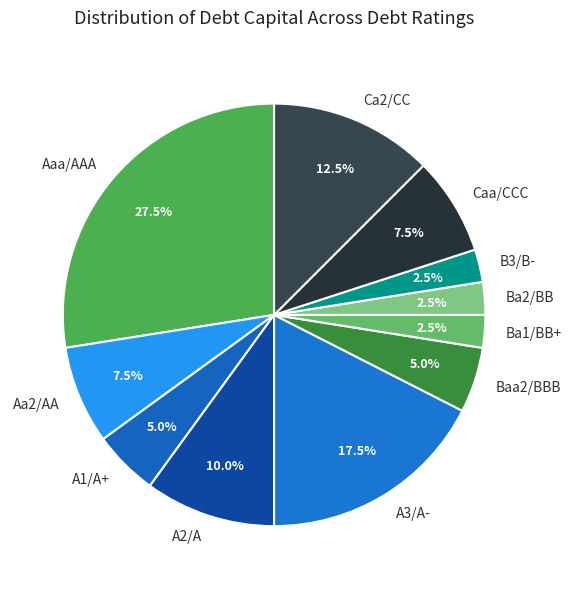

Count the number of slices in the pie.

11